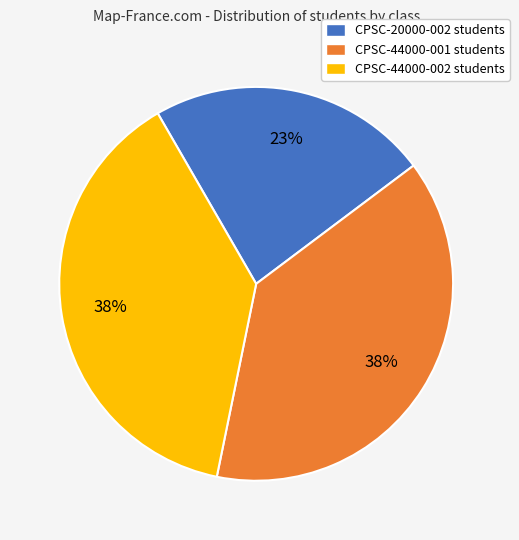

To the nearest percent, what percentage of the pie is CPSC-20000-002 students?

23%